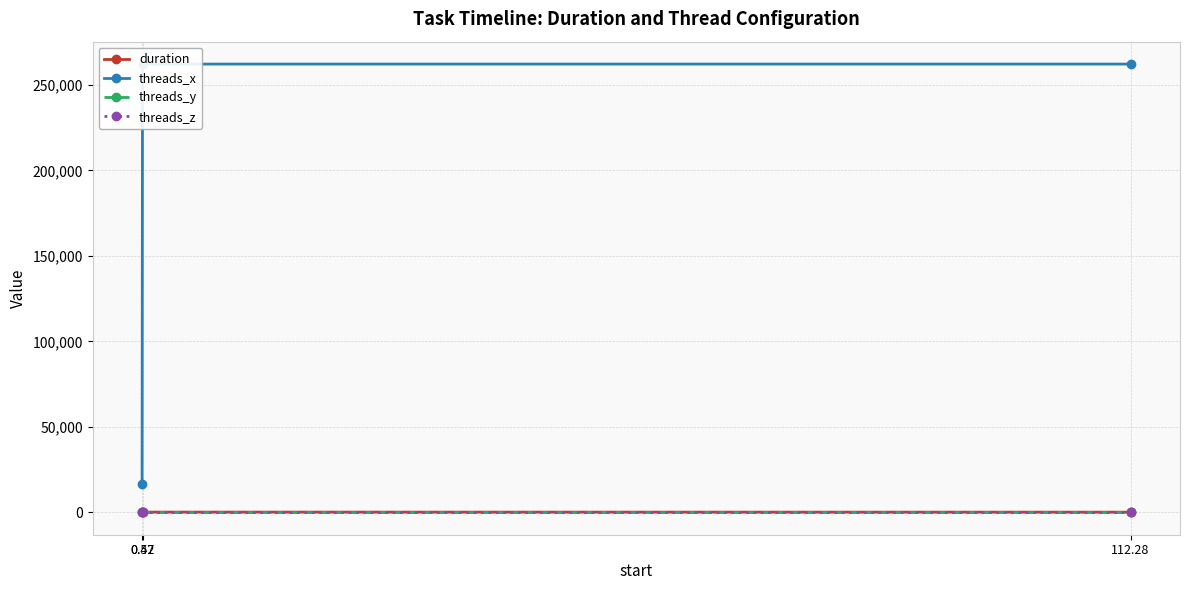

What is the sum of all threads_z values?

3.0